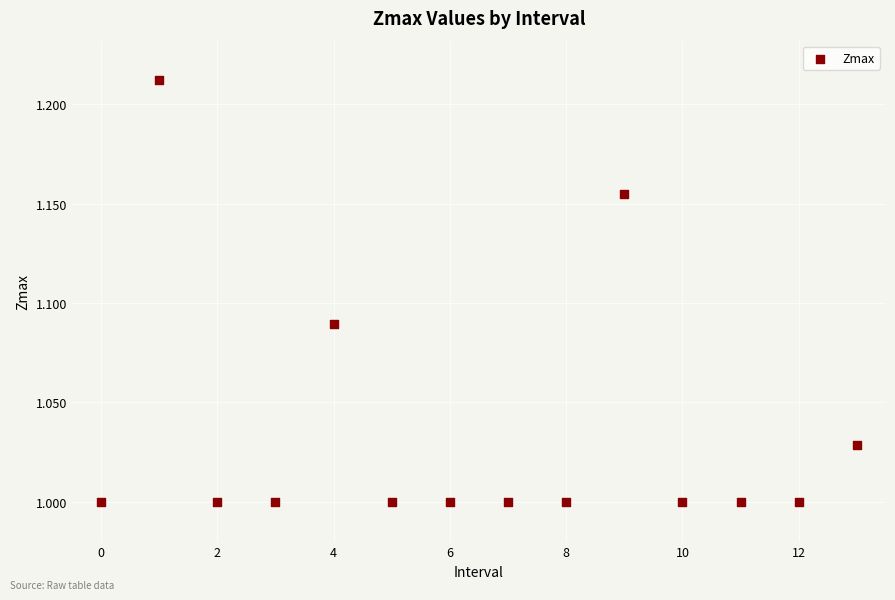

How many data points are displayed?

14